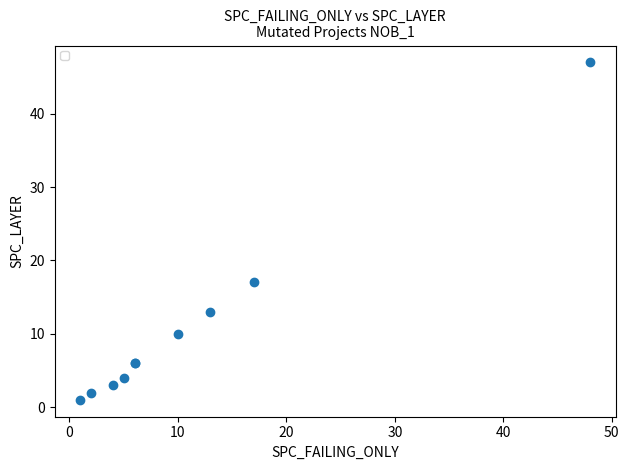

What Y value in the scatter plot is closest to 24?

17